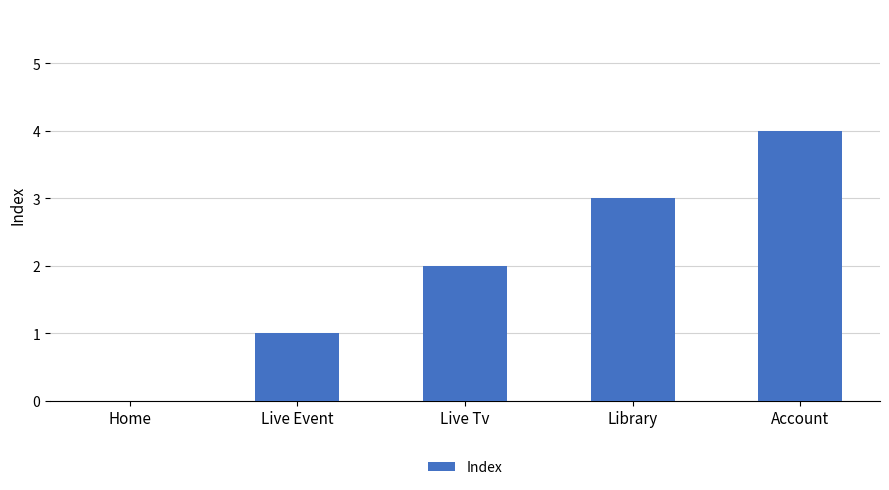

What is the sum of the values at Live Event and Account?

5